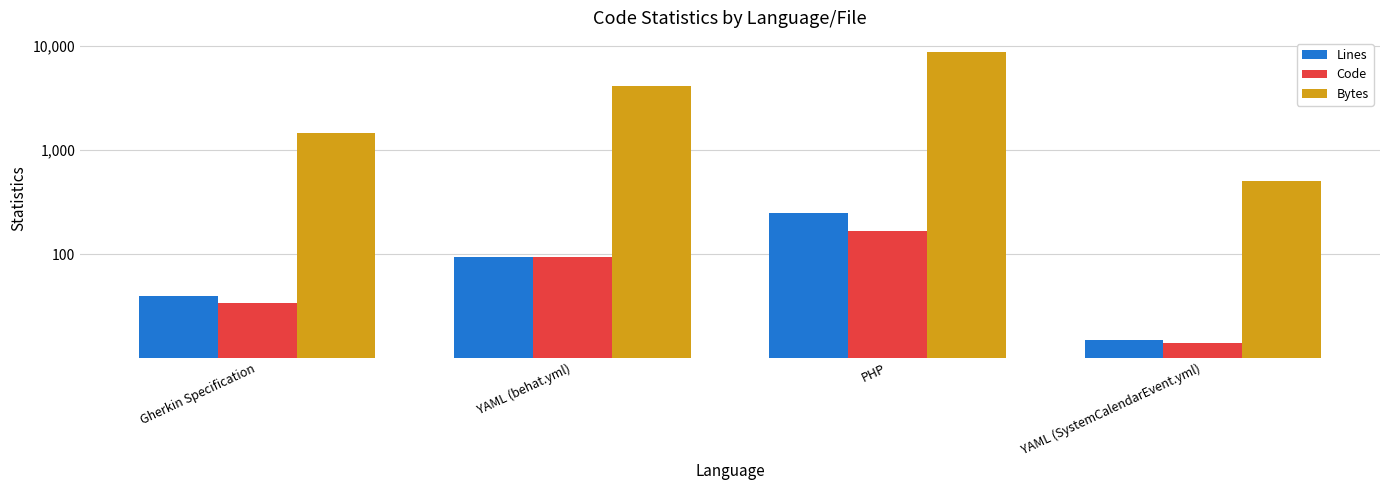

At which label does Code reach its peak?

PHP